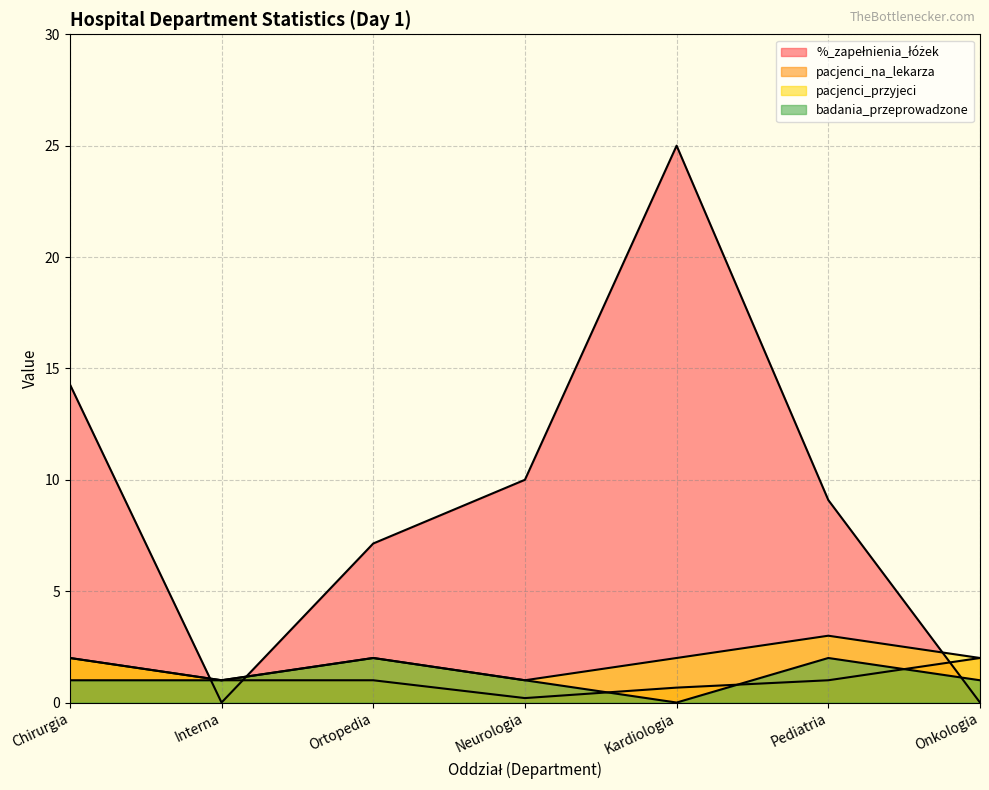

True or false: badania_przeprowadzone and pacjenci_przyjeci cross at least once.

False